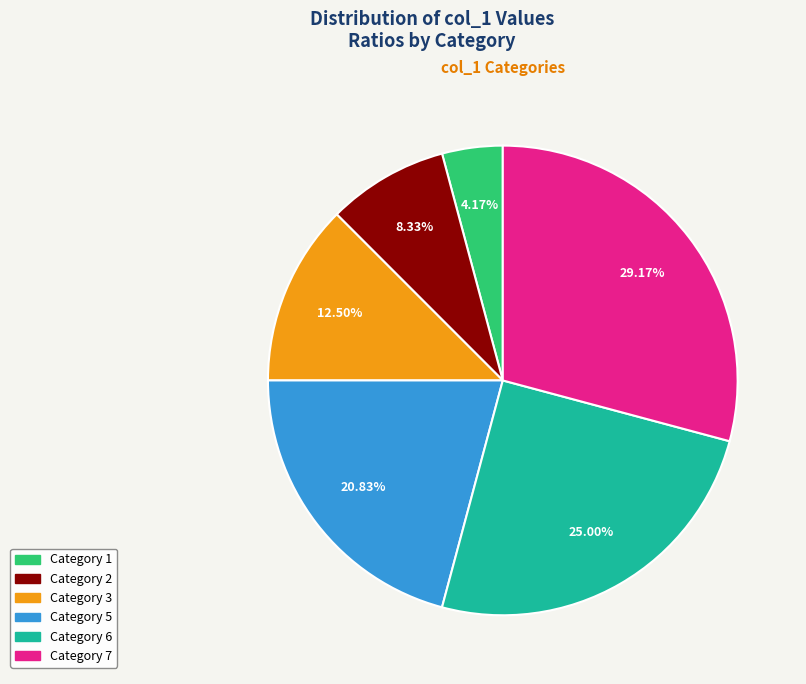

Is there a majority slice in this chart?

No